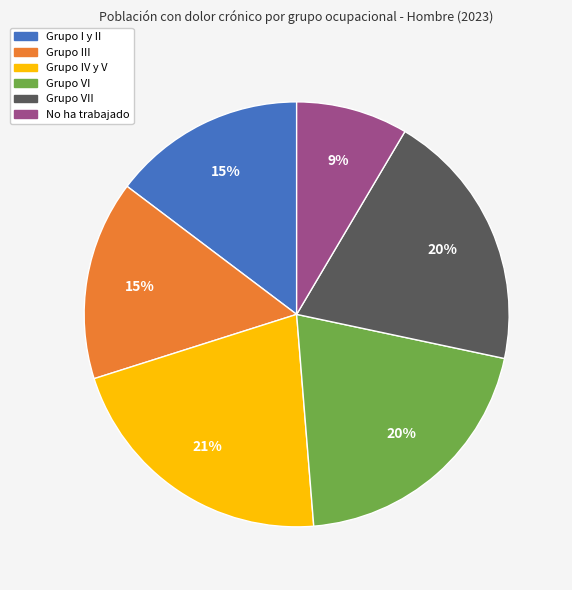

Is Grupo I y II the majority of the pie?

No